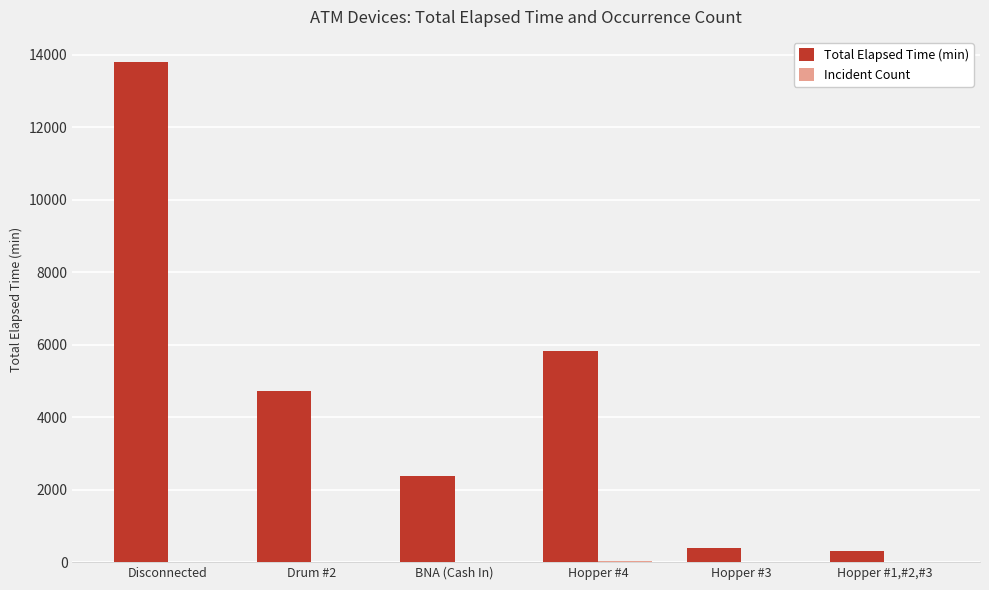

At which category is the sum across all series the highest?

Disconnected